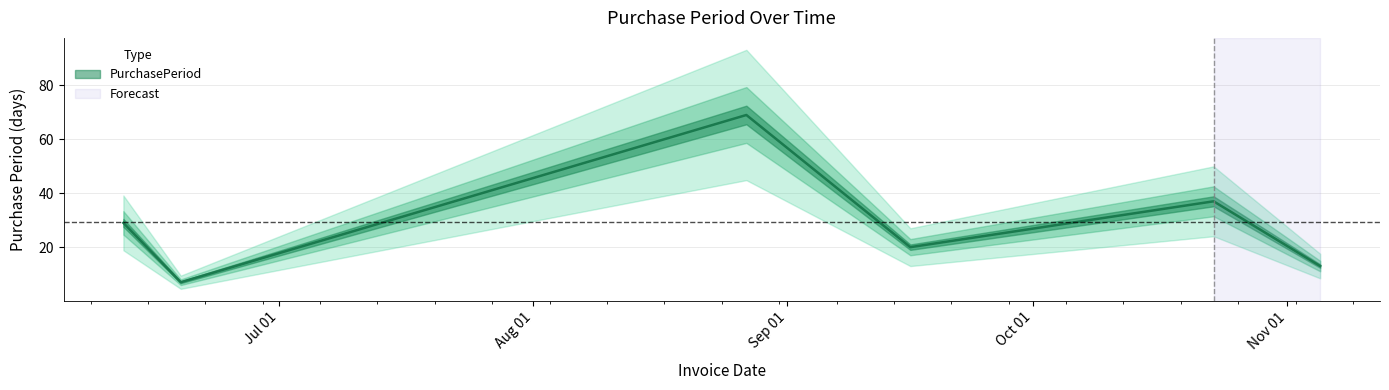

Which has a higher value, 2015-08-27 or 2015-06-12?

2015-08-27